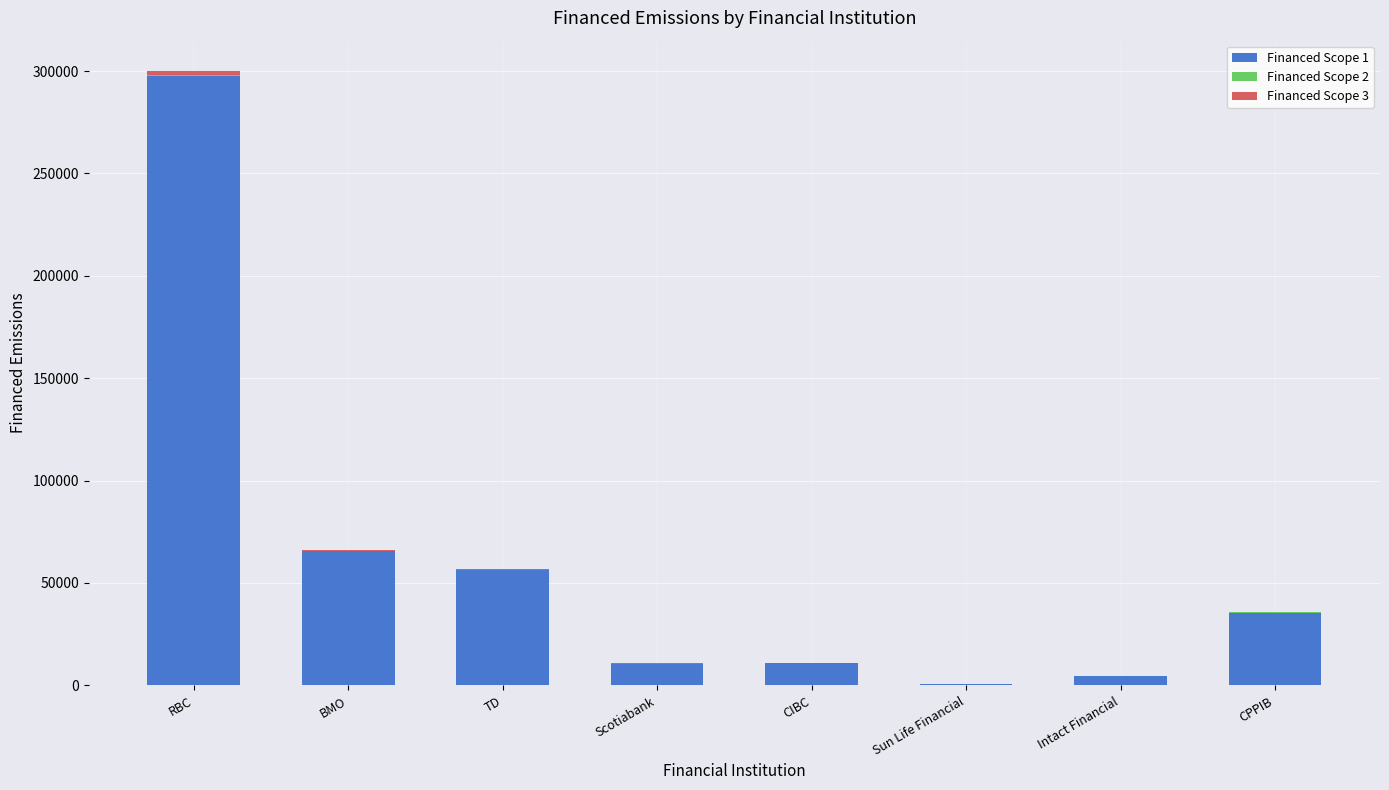

The Financed Scope 1 series shows 56166.0 at TD. True or false?

True